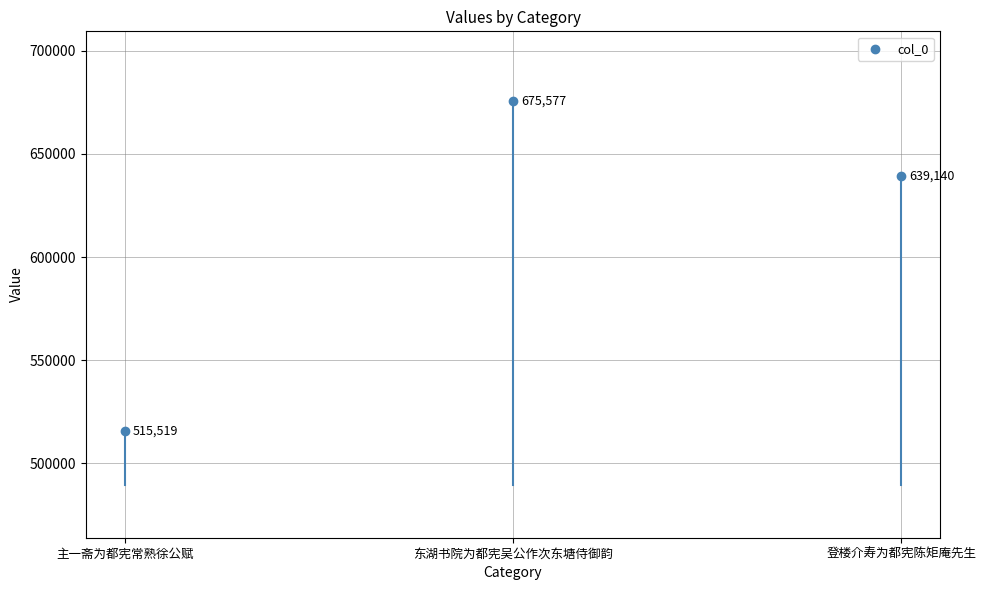

What is the average Y value?

610079